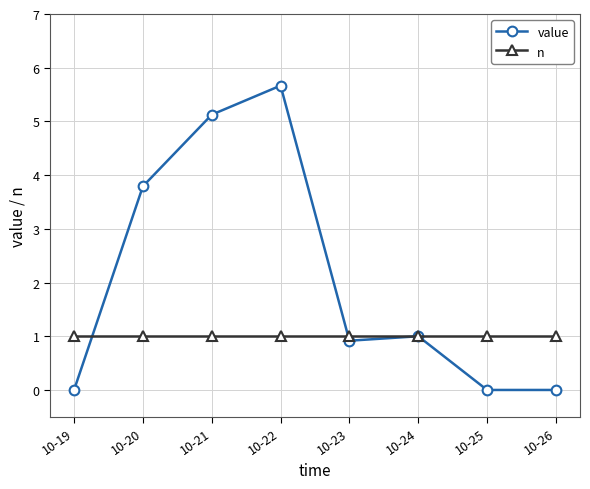

Reading right to left, extract all data points from this chart.

value: 0.0	0.0	1.0	0.9	5.7	5.1	3.8	0.0
n: 1.0	1.0	1.0	1.0	1.0	1.0	1.0	1.0